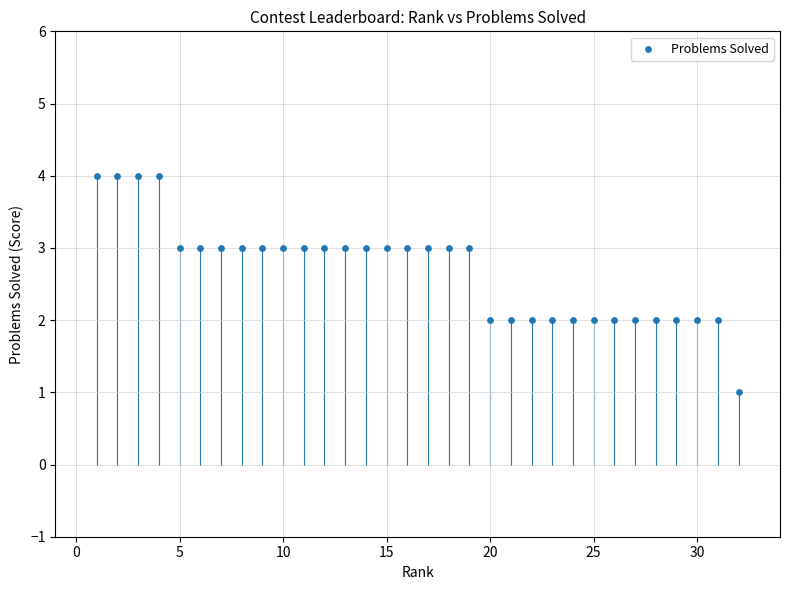

What is the range of X values (max minus min)?

31